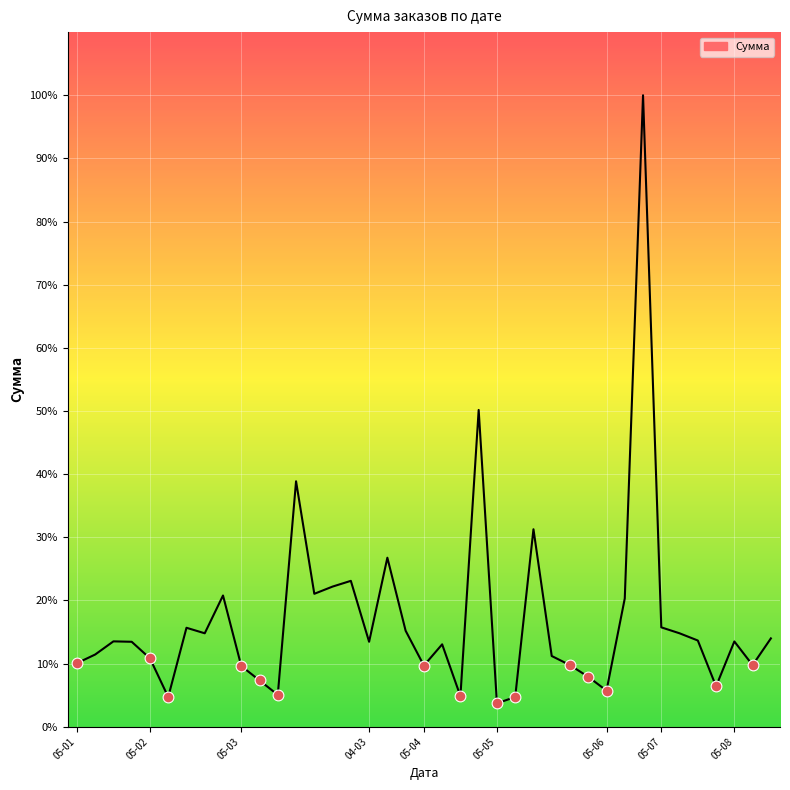

Between 25 and 17, which is larger?

25